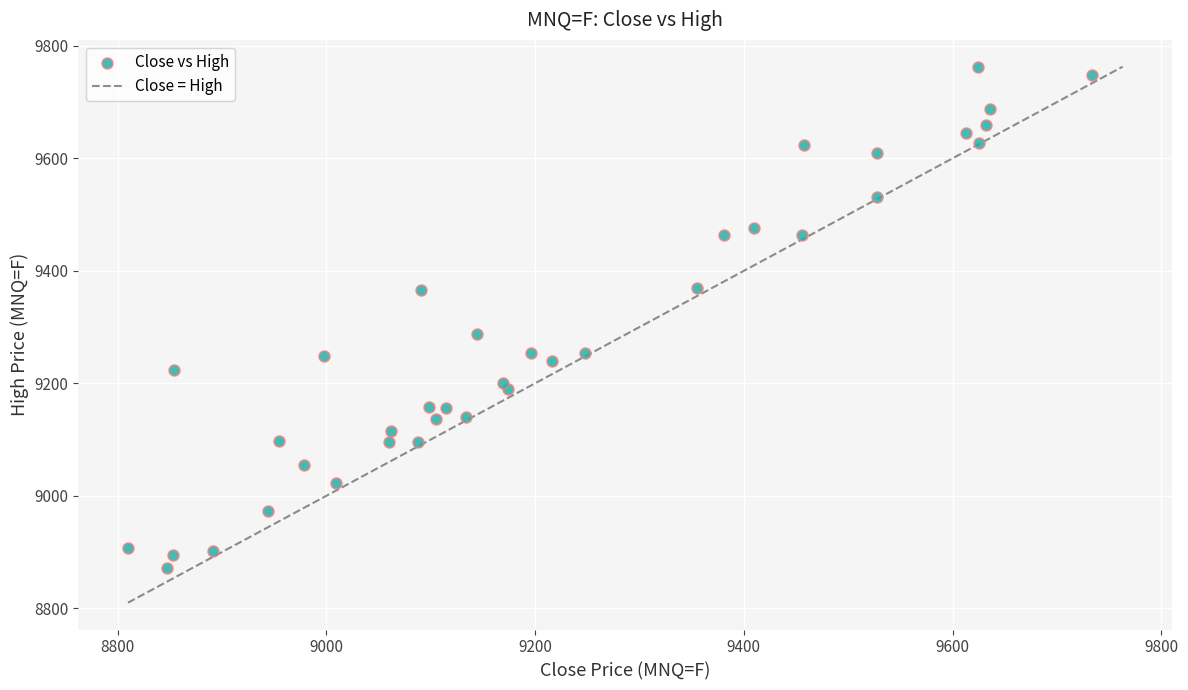

What is the range of Y values (max minus min)?

890.5